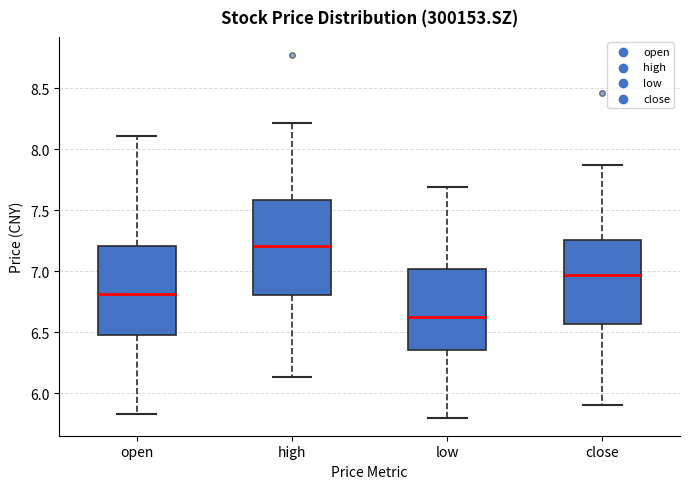

Reading left to right, transcribe this box plot: for each box, give where its median line is, the range the box spans, and where its two whiskers end, as read against the y-axis. The values are not printed on the chart, so give them approximately, as read against the axis.

open: median 6.80, box 6.50 to 7.20, whiskers 5.85 to 8.10
high: median 7.20, box 6.80 to 7.60, whiskers 6.15 to 8.20
low: median 6.60, box 6.35 to 7.00, whiskers 5.80 to 7.70
close: median 6.95, box 6.55 to 7.25, whiskers 5.90 to 7.85